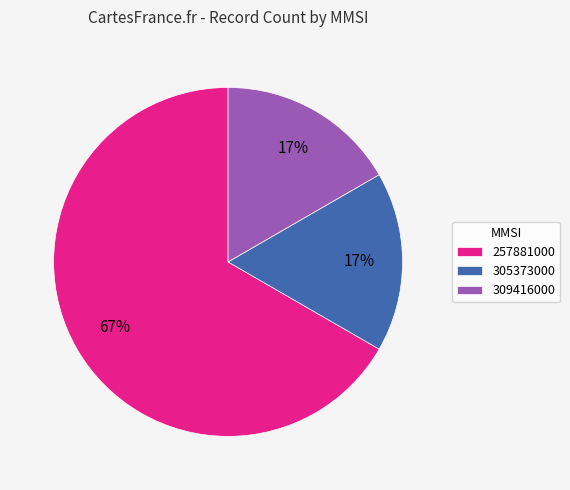

Is it true that 257881000 is 82% of the pie?

False